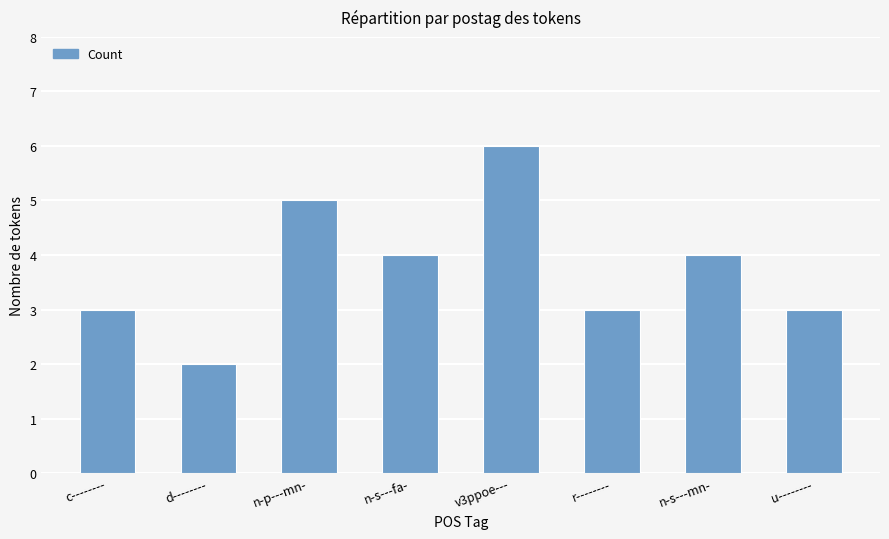

The chart shows a value of 4 at n-s---mn-. True or false?

True